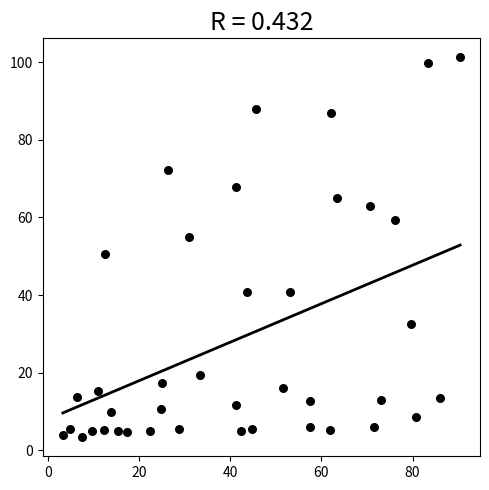

What Y value in the scatter plot is closest to 52?

50.5